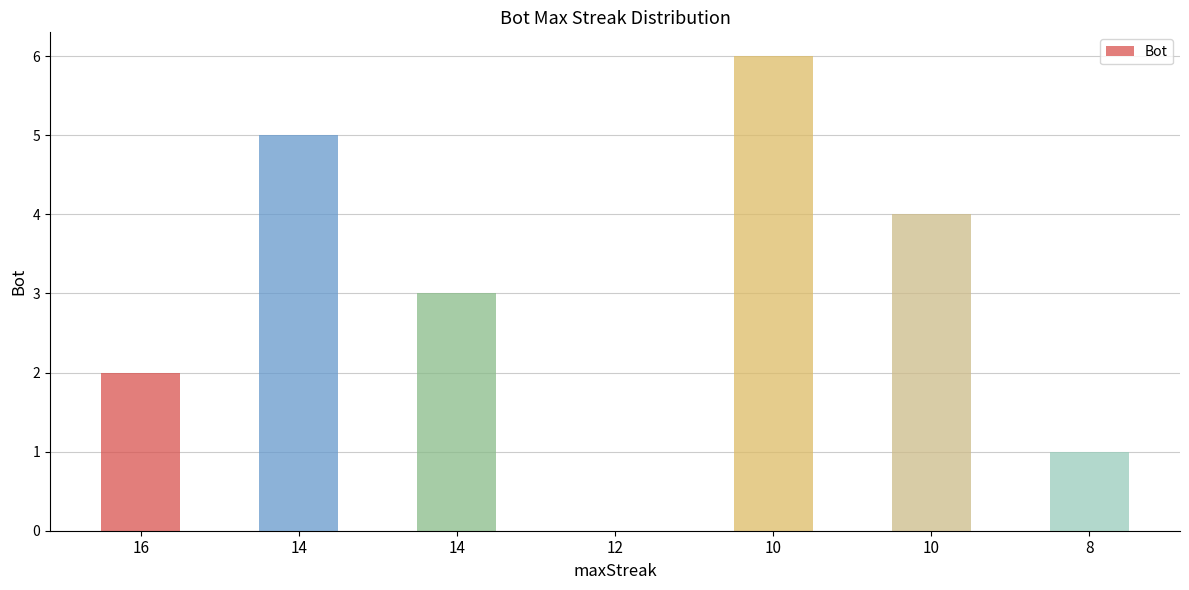

At which category does the chart reach its minimum across all series?

12